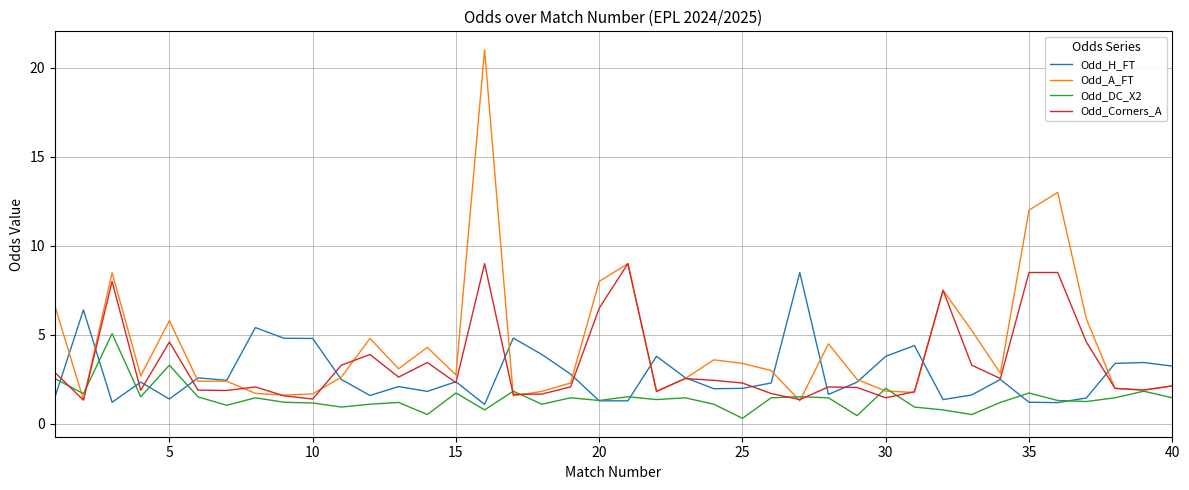

How many distinct data groups are displayed?

4